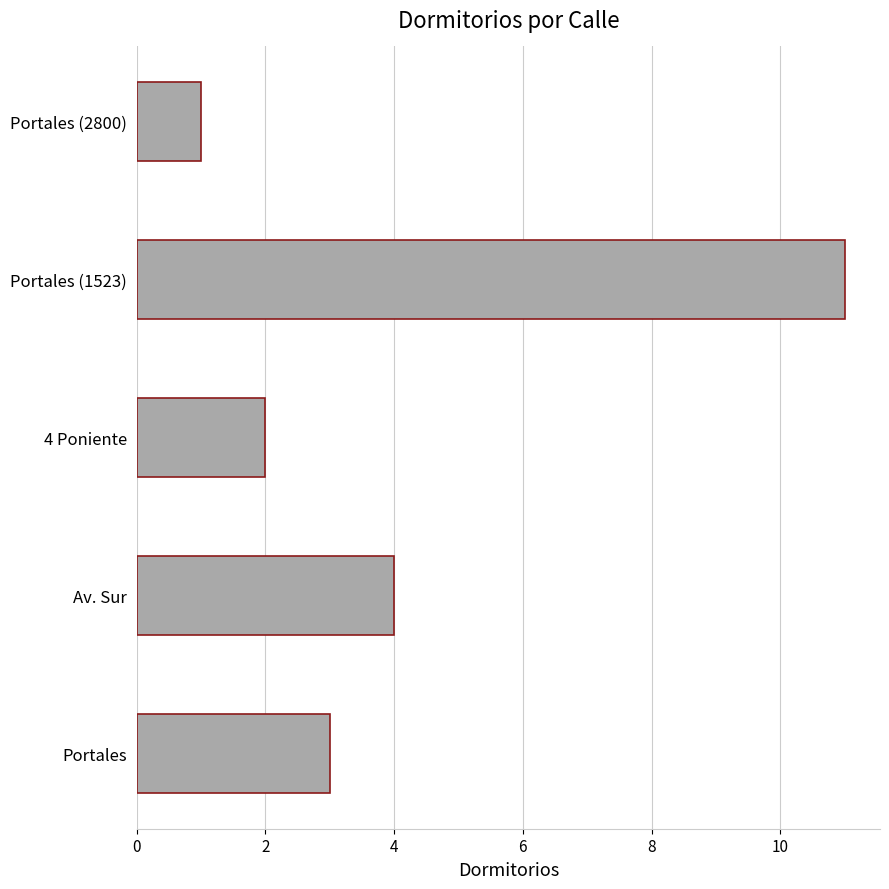

Does the chart contain stacked bars?

No